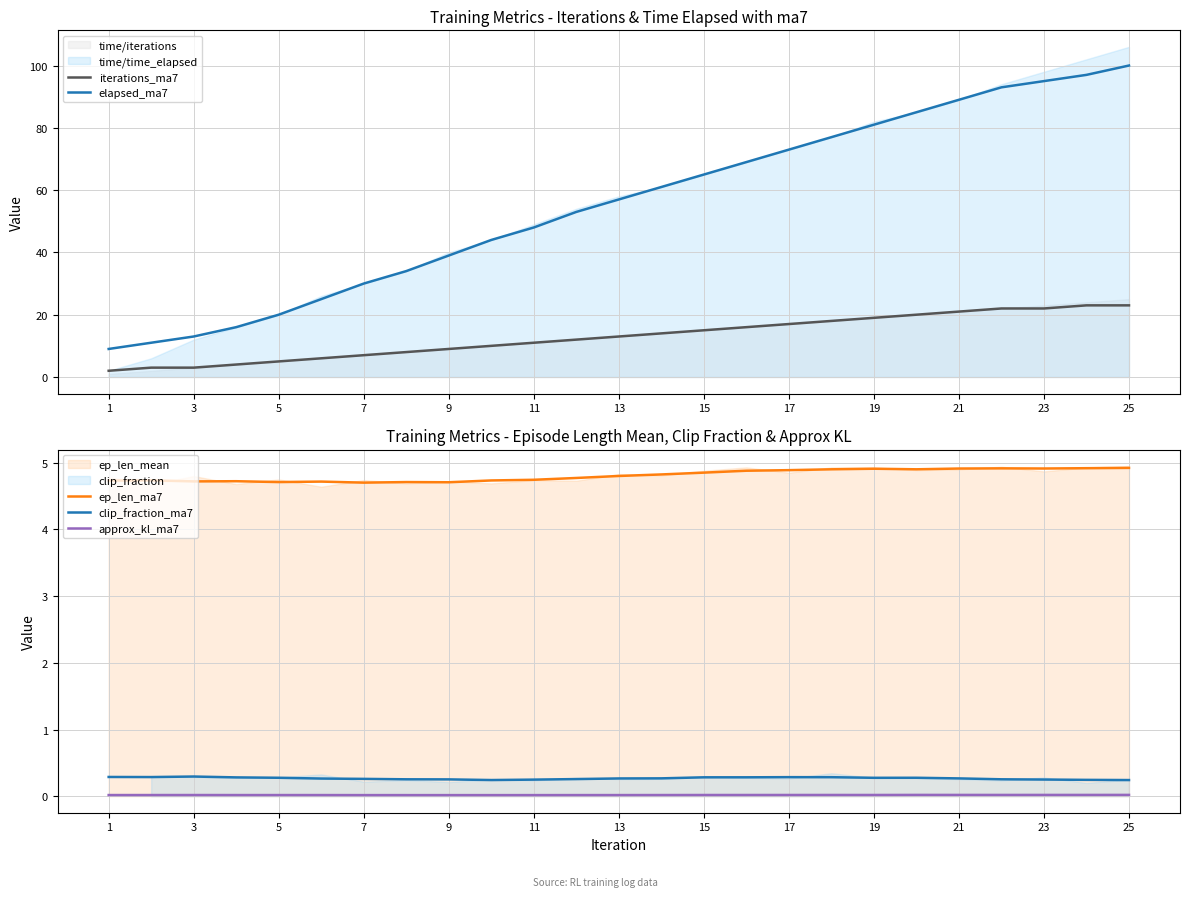

True or false: approx_kl_ma7 and ep_len_ma7 cross at least once.

False